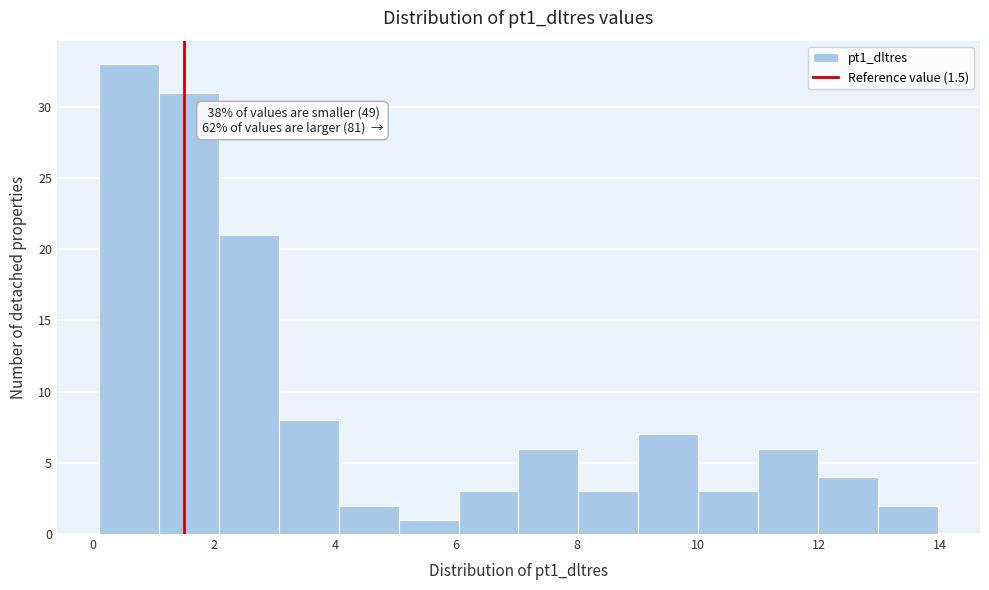

Over which range of the x-axis is the bar tallest?

0.2 to 1.0